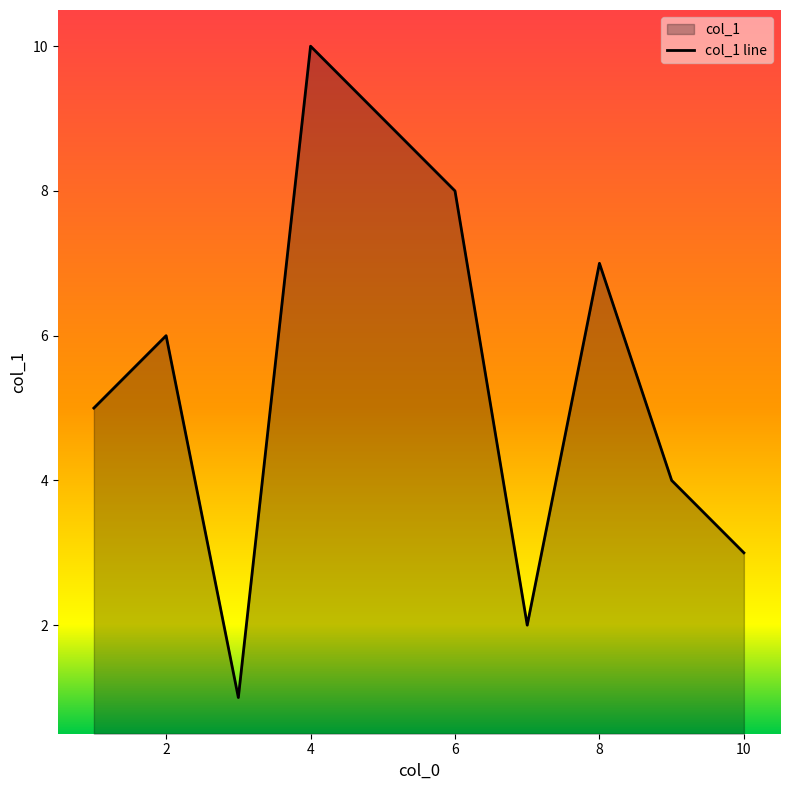

What is the approximate value at 6?

8